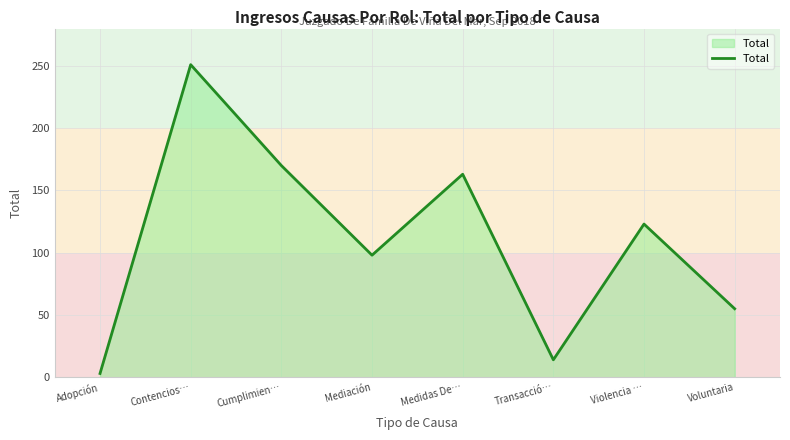

What is the sum of the values at Adopción and Contencios…?

254